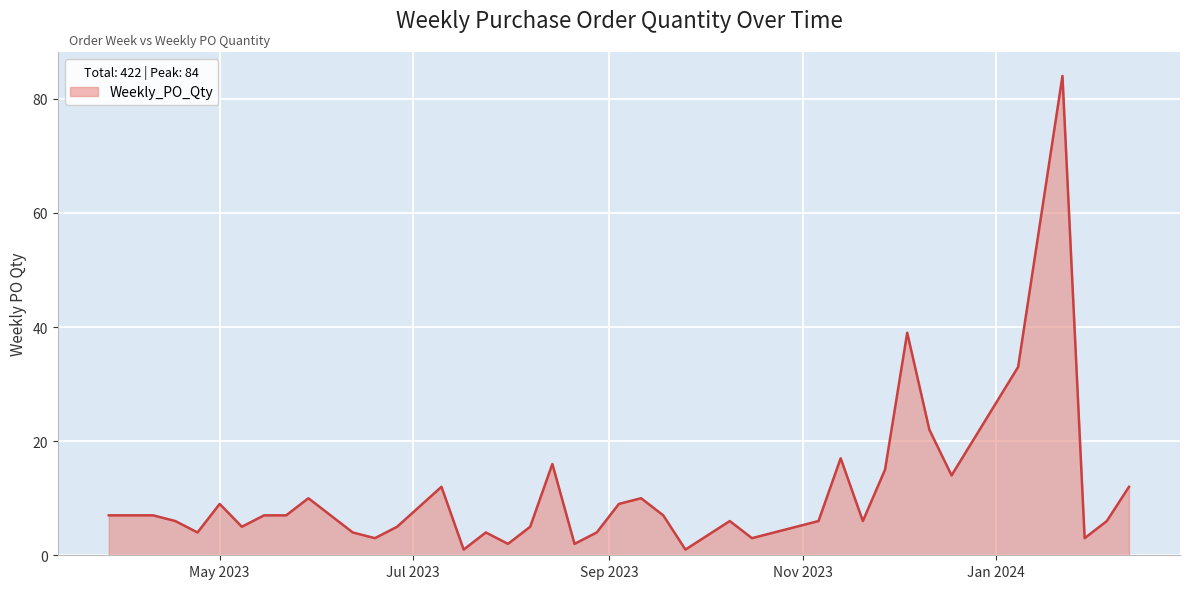

At which category does the data reach its first local valley?

2023-04-24